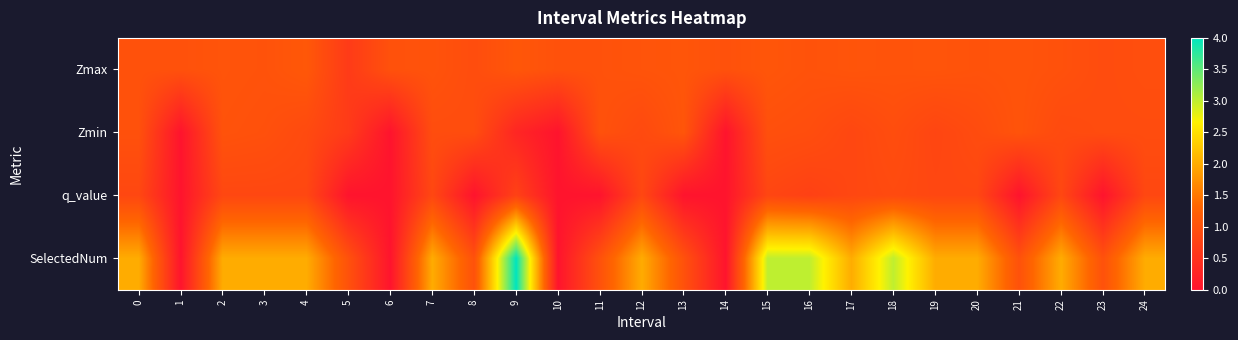

Which series has the widest spread of values?

SelectedNum